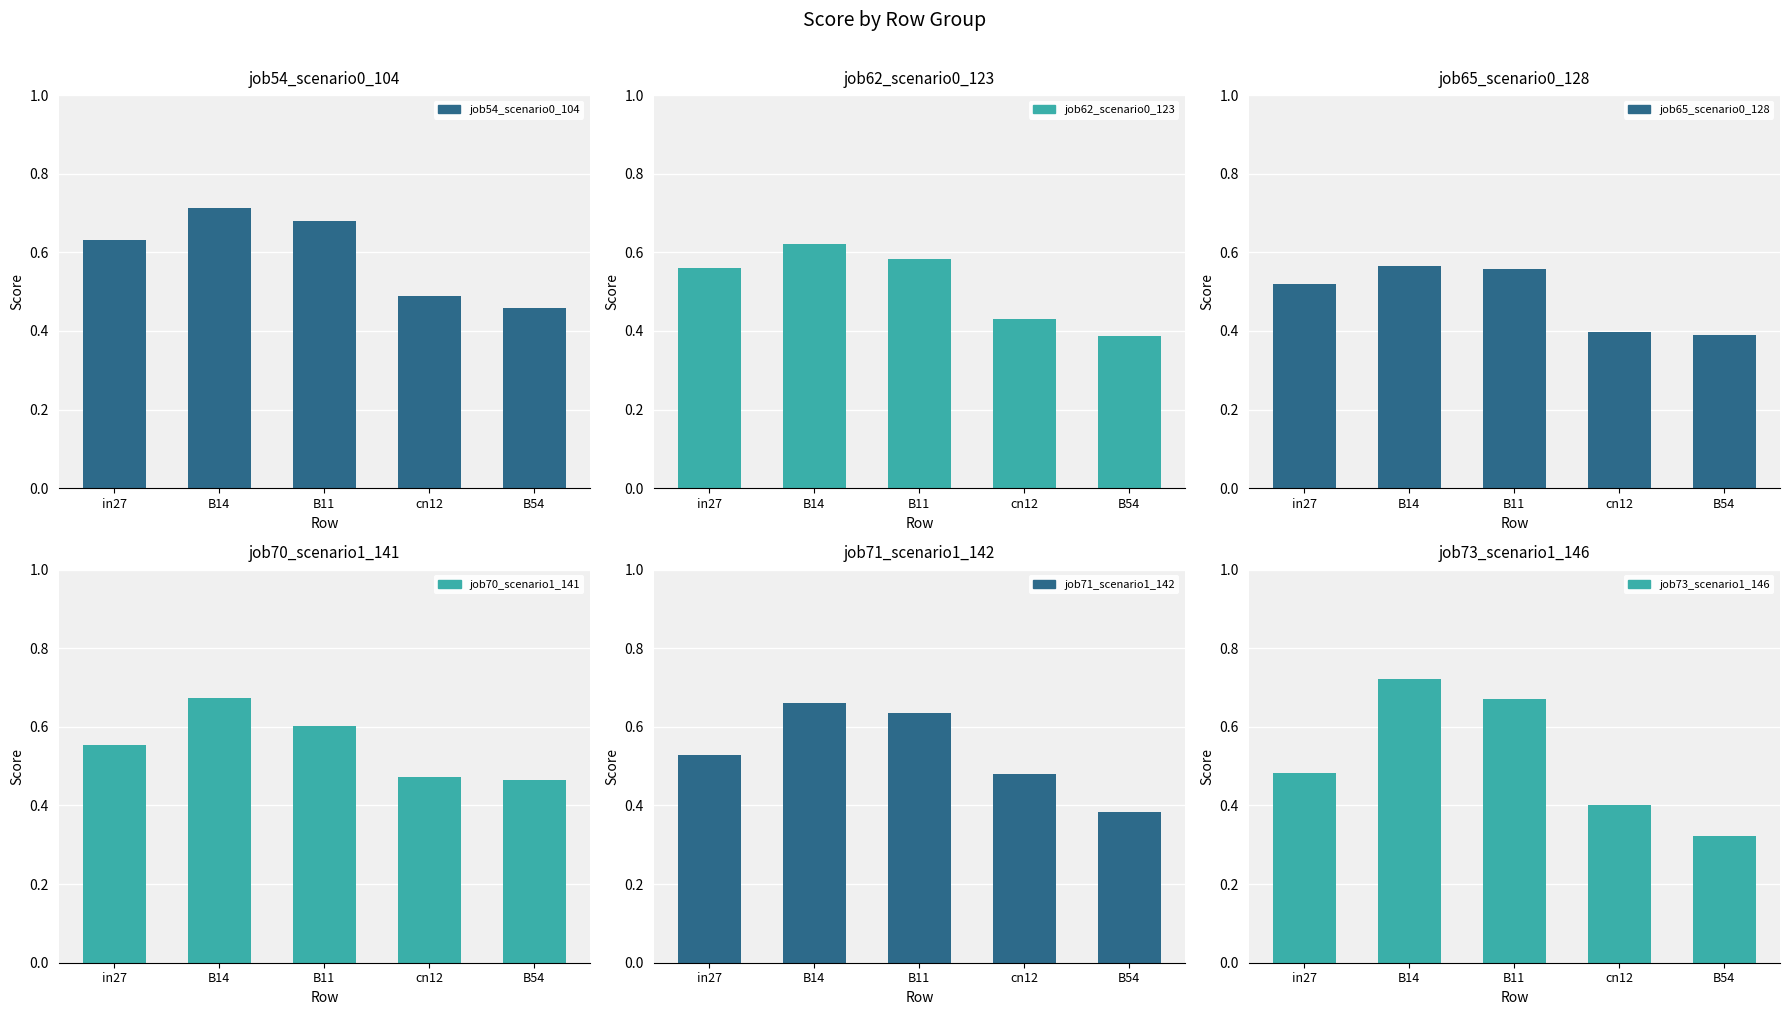

At B54, list the series in order from largest to smallest.

job70_scenario1_141, job54_scenario0_104, job65_scenario0_128, job62_scenario0_123, job71_scenario1_142, job73_scenario1_146